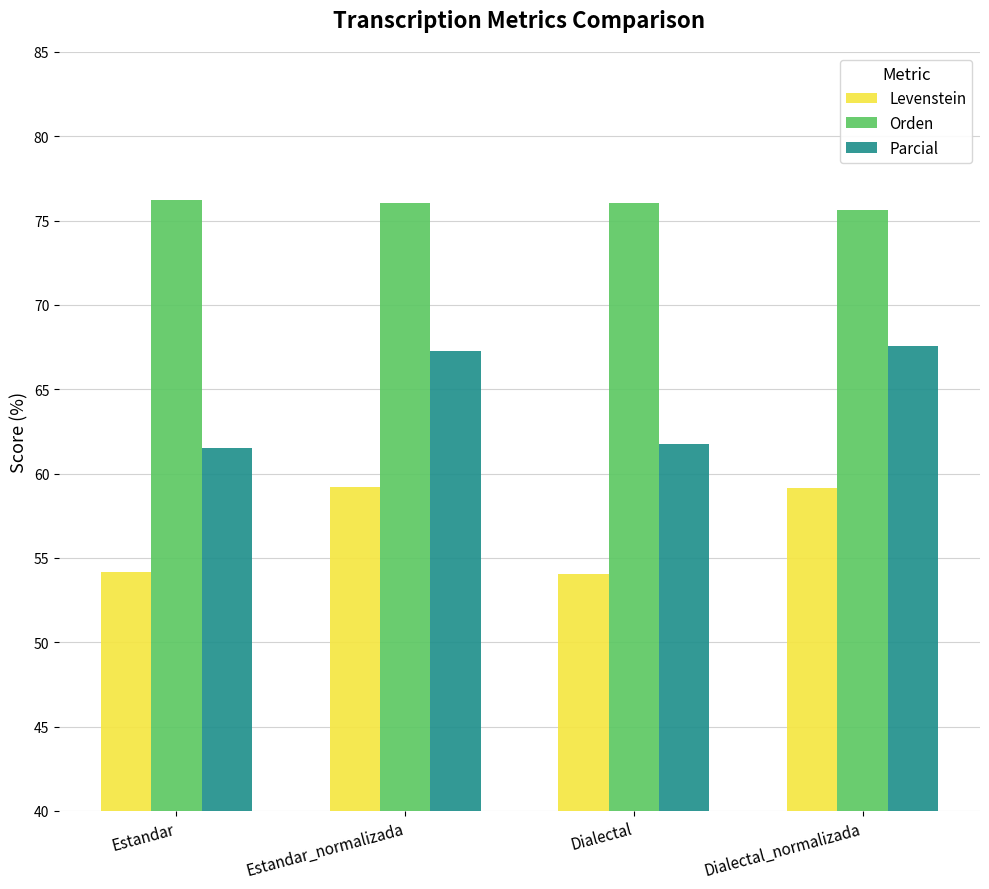

Between Estandar_normalizada and Dialectal, which series saw the biggest shift?

Parcial